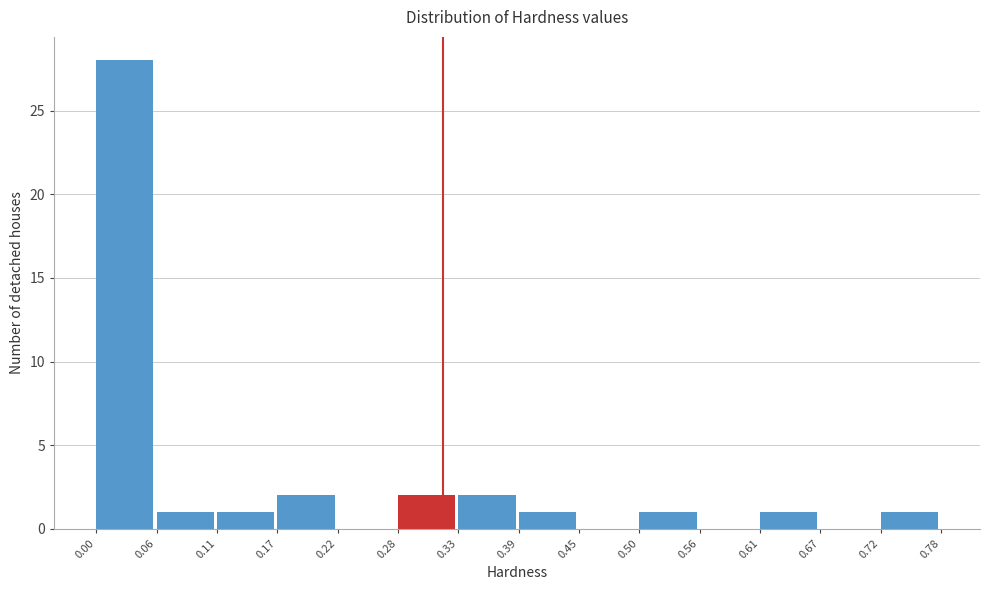

Reading left to right, transcribe this chart: for each bar, give the range it covers on the x-axis and its height. The values are not printed on the chart, so give them approximately, as read against the axis.

0.00 to 0.06: 28
0.06 to 0.11: 1
0.11 to 0.17: 1
0.17 to 0.22: 2
0.22 to 0.28: 0
0.28 to 0.33: 2
0.33 to 0.39: 2
0.39 to 0.45: 1
0.45 to 0.50: 0
0.50 to 0.56: 1
0.56 to 0.61: 0
0.61 to 0.67: 1
0.67 to 0.72: 0
0.72 to 0.78: 1